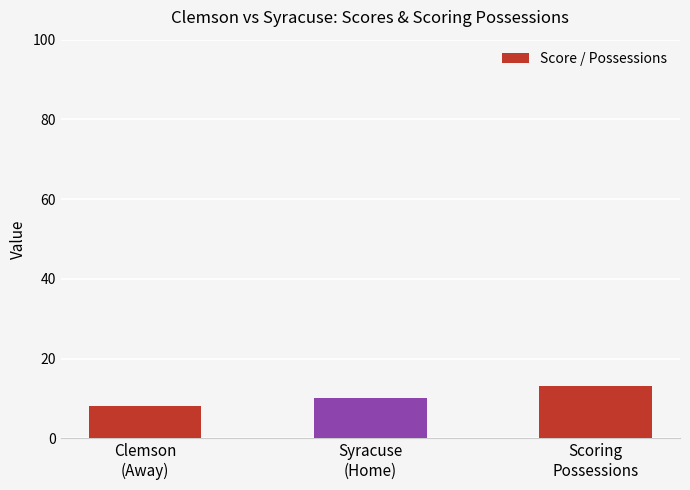

What is the ratio of the value at Clemson
(Away) to the value at Syracuse
(Home)?

0.8